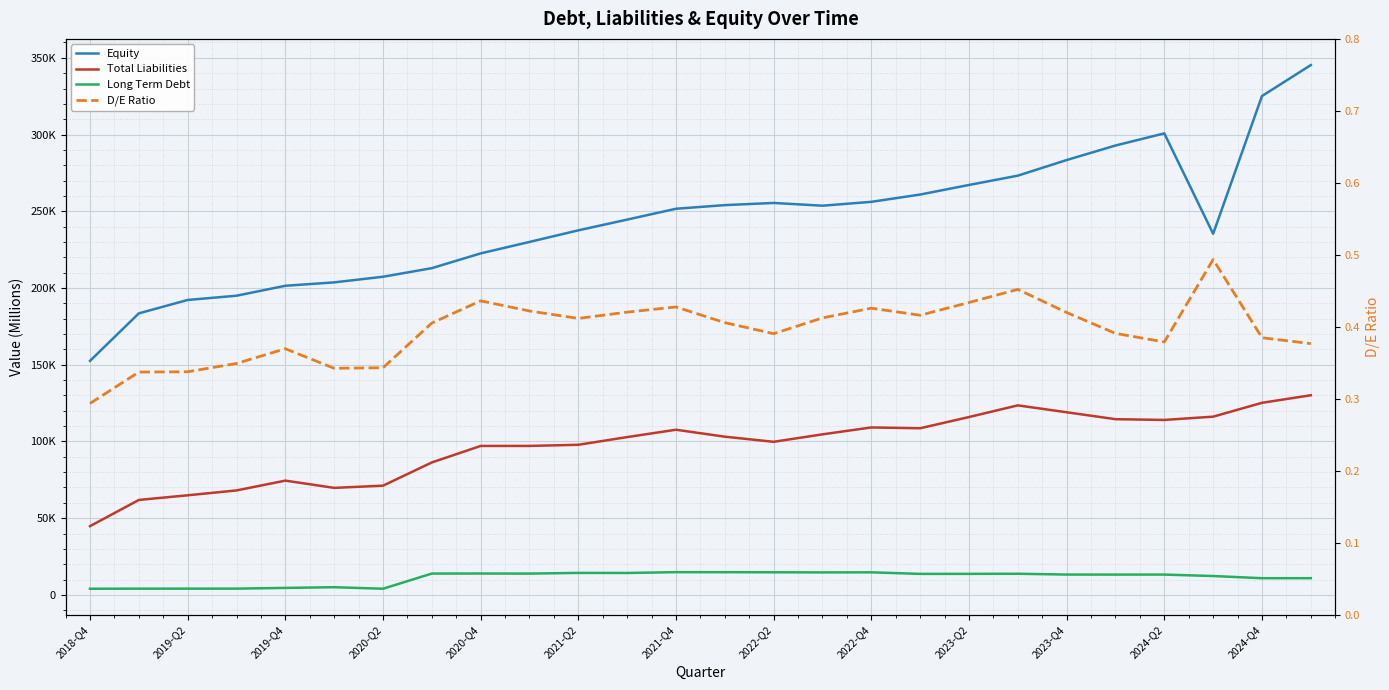

True or false: D/E Ratio and Equity cross at least once.

False